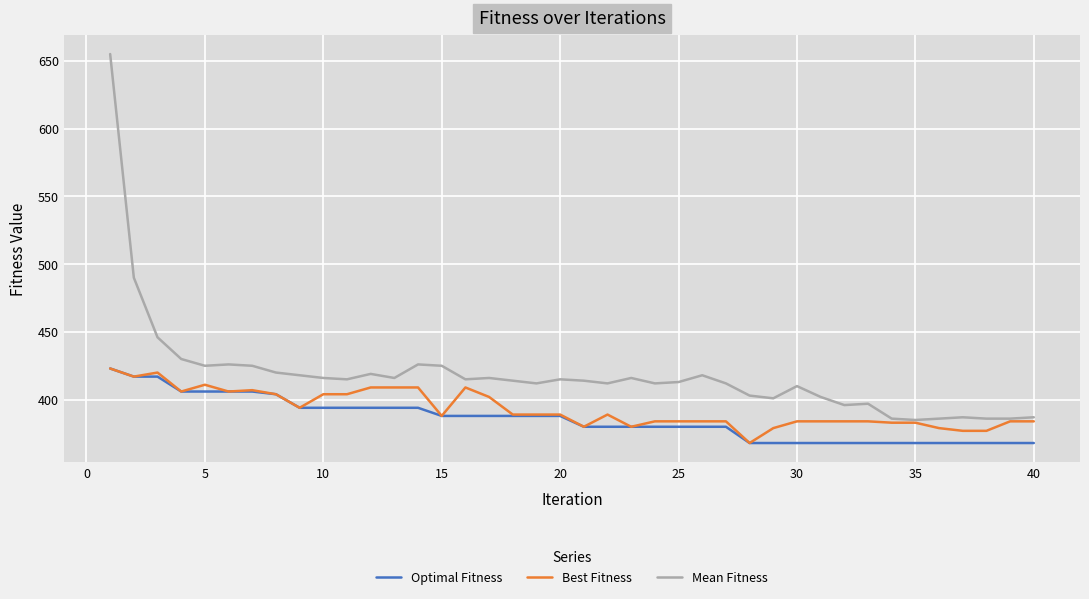

What is the greatest value displayed?

655